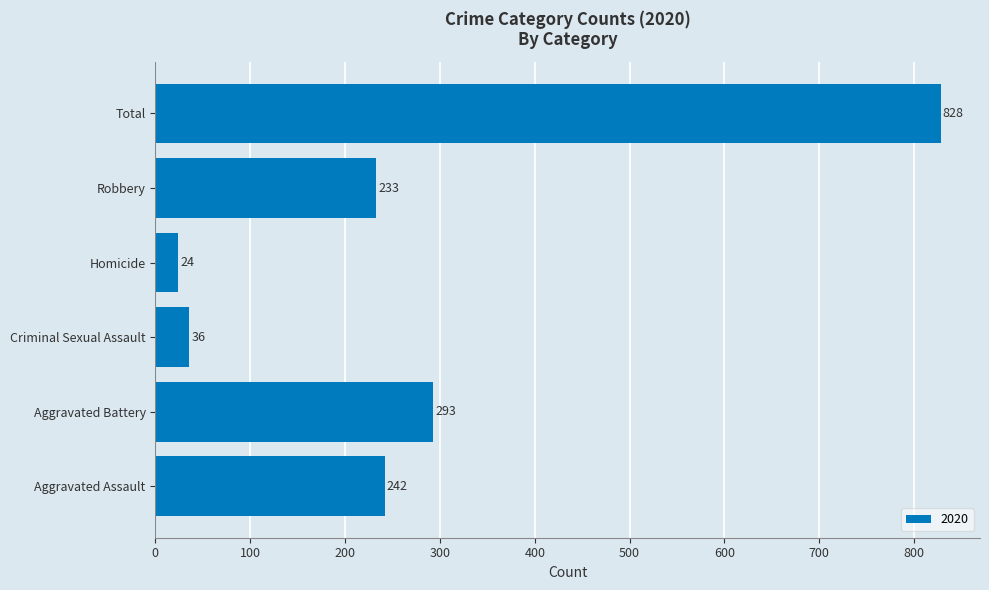

Is it true that the value at Aggravated Assault is 242?

True